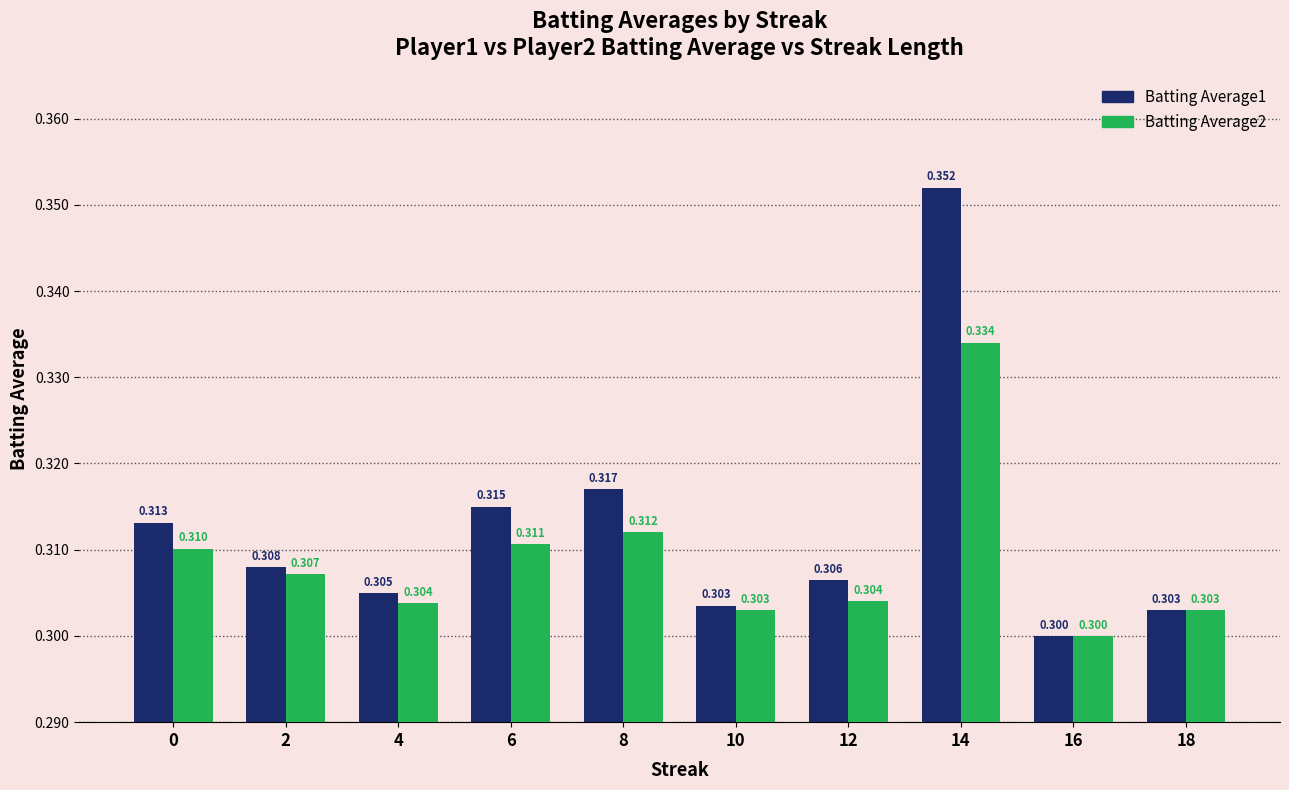

Is it true that Batting Average1 equals 0.2 at 8?

False